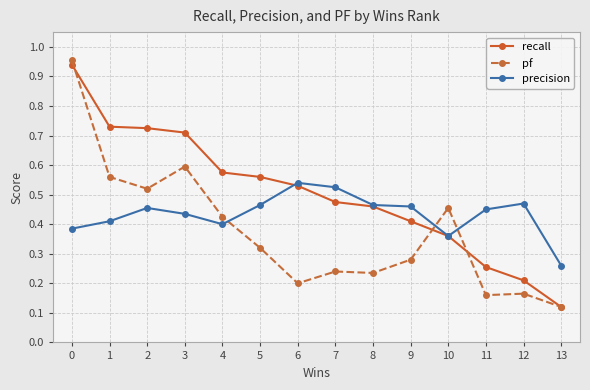

Which series has the widest spread of values?

pf